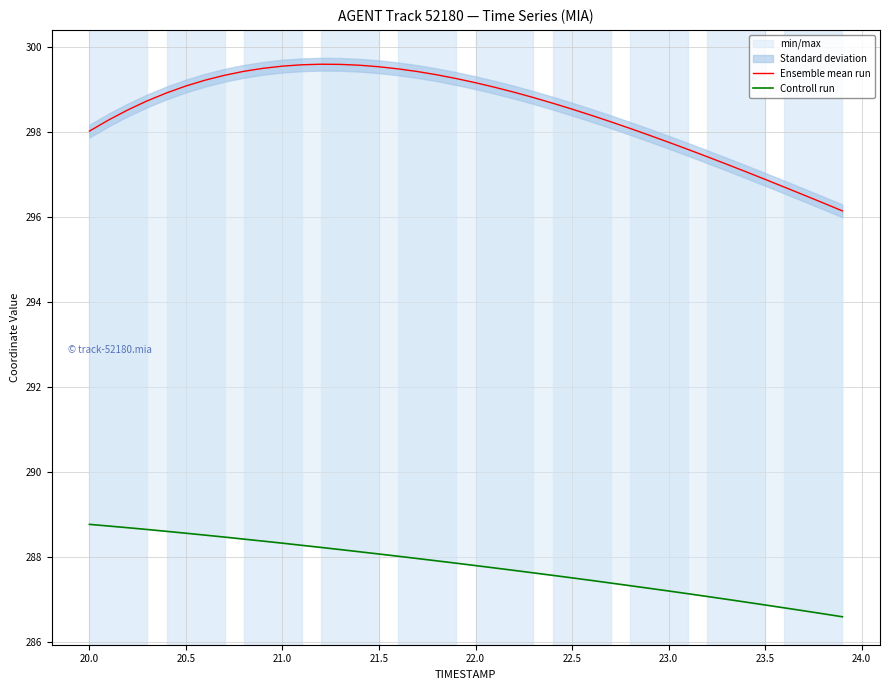

Is the value of Controll run at 17 greater than the value of Ensemble mean run at 17?

No